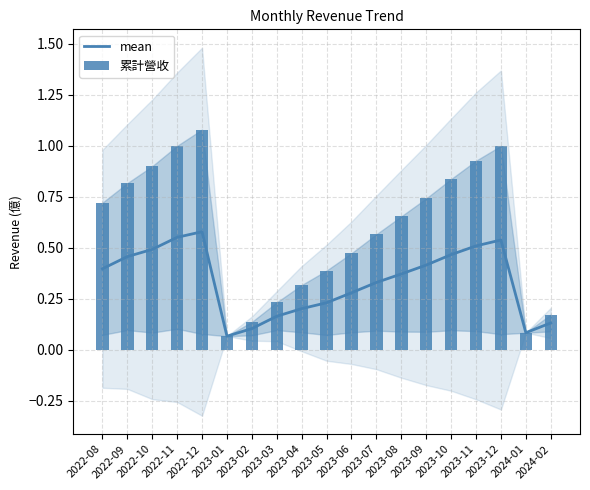

Which series has the largest range (max minus min)?

累計營收